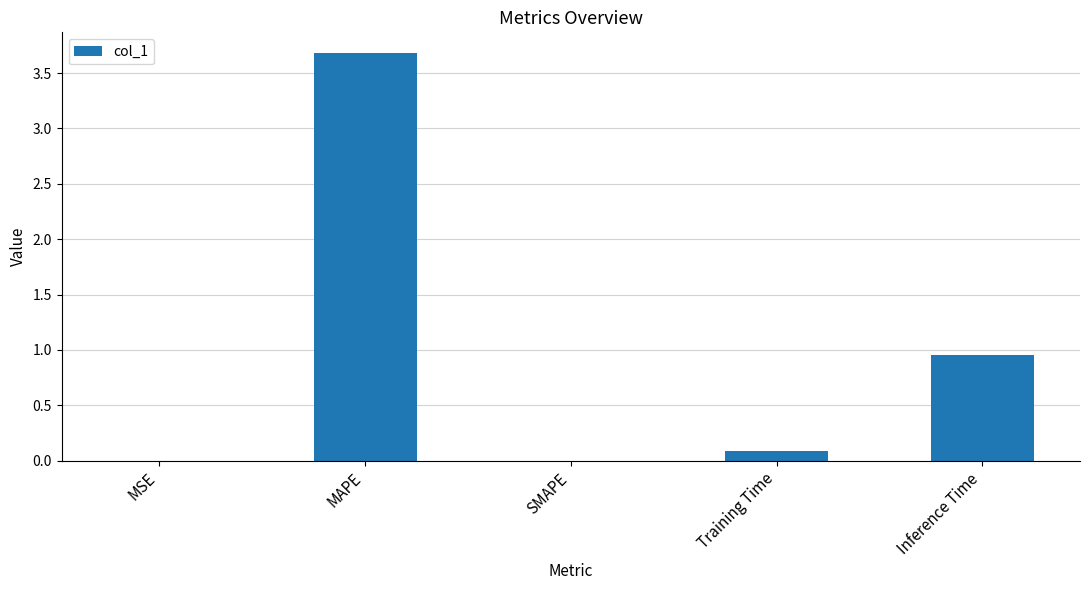

True or false: the data shows 0.6 at Inference Time.

False